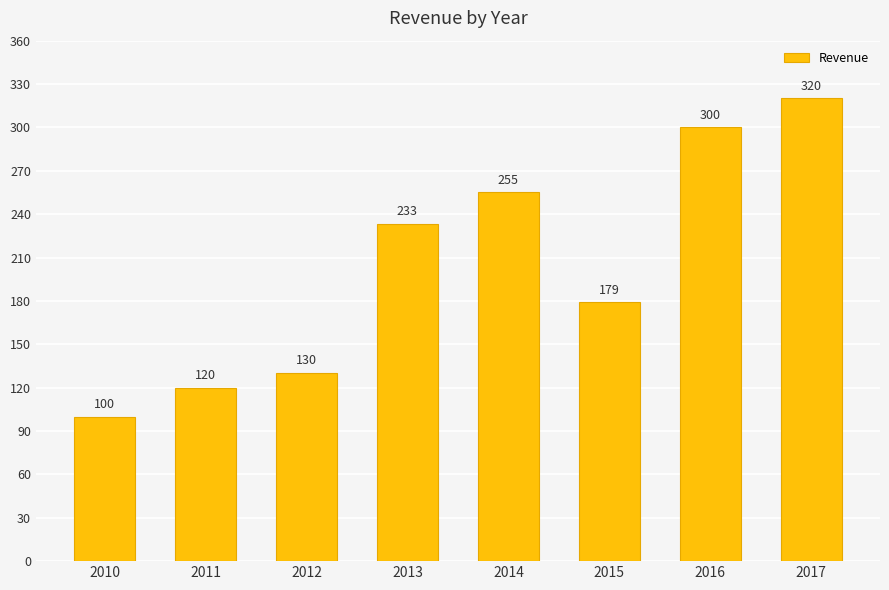

List the labels in order of value, largest first.

2017, 2016, 2014, 2013, 2015, 2012, 2011, 2010